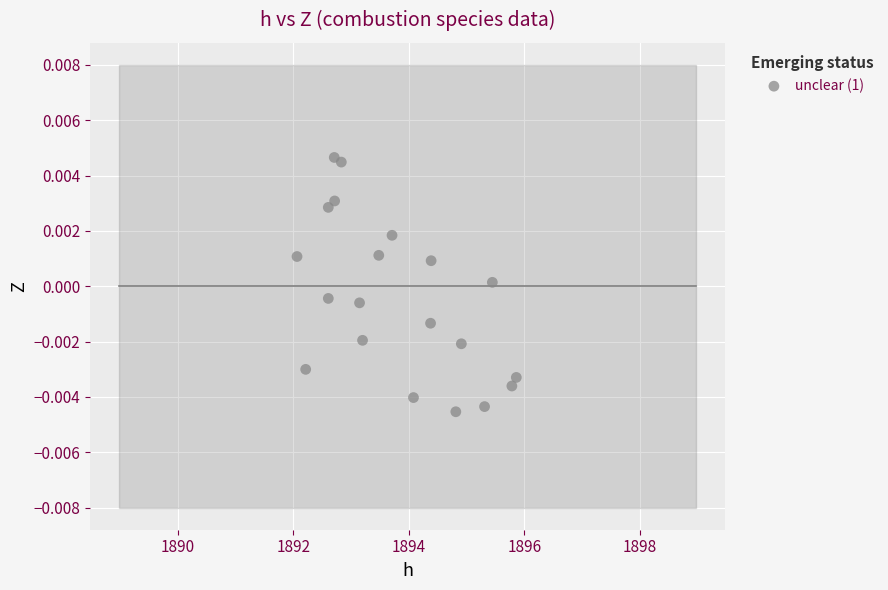

What is the range of X values (max minus min)?

3.8